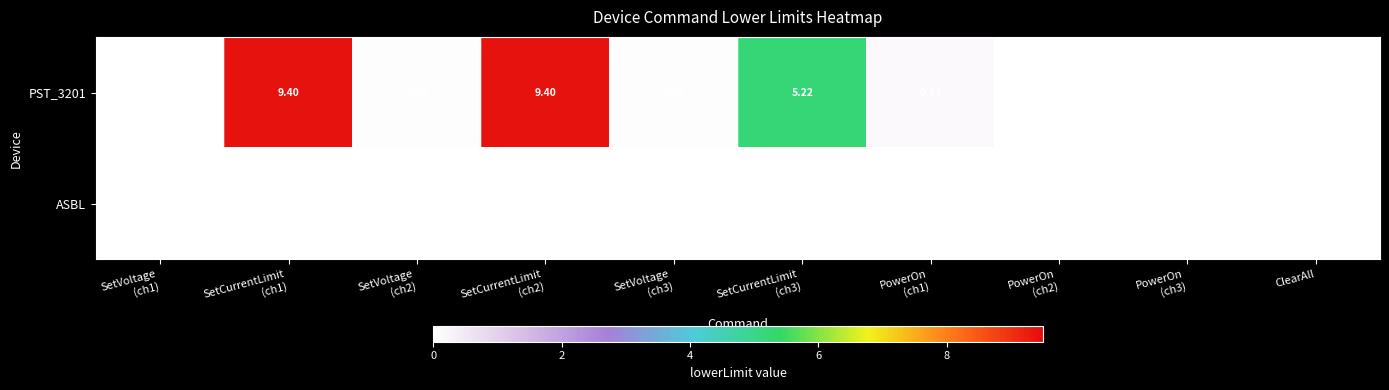

How many values in PST_3201 are above zero?

6